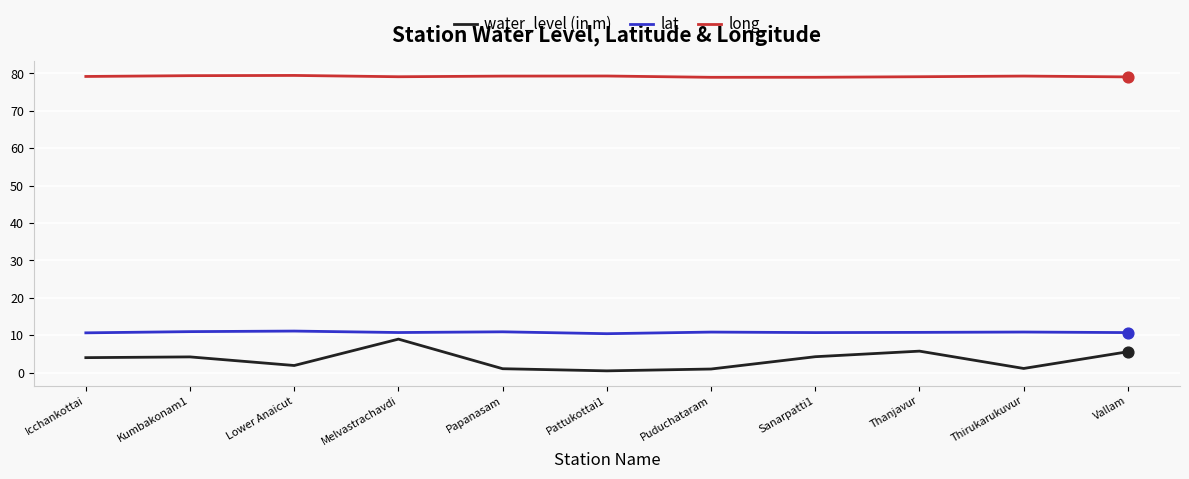

Which series has the widest spread of values?

water_level (in m)